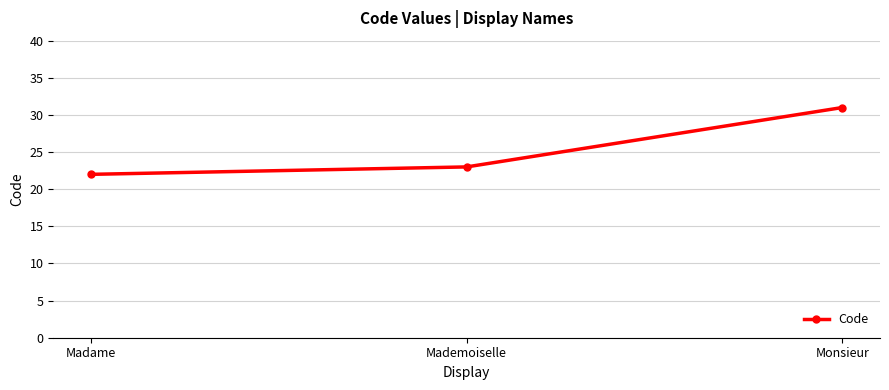

Which category has the lowest value across all series?

Madame